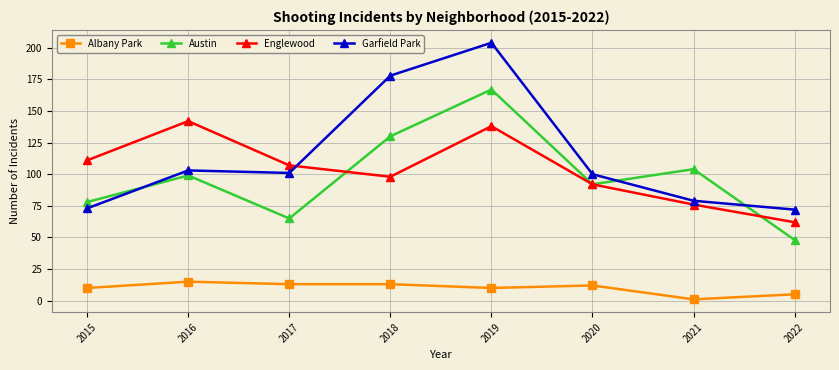

True or false: Garfield Park and Albany Park intersect in this chart.

False